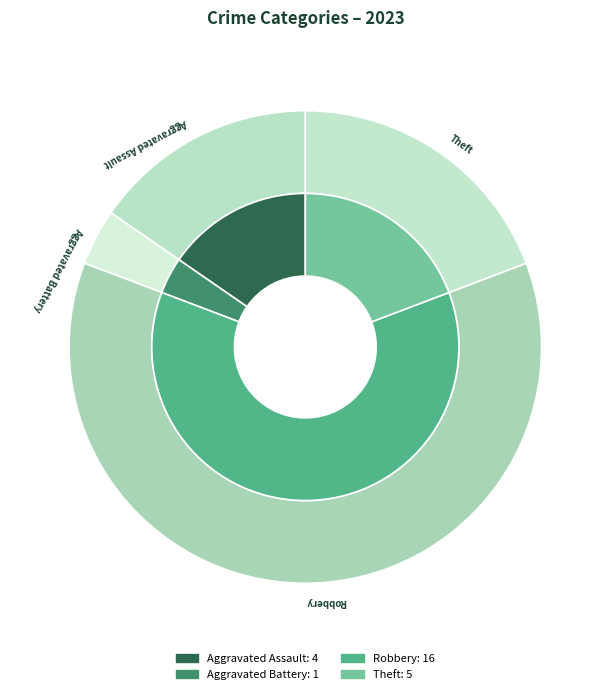

To the nearest percent, what is the combined percentage of Theft and Aggravated Battery?

23%